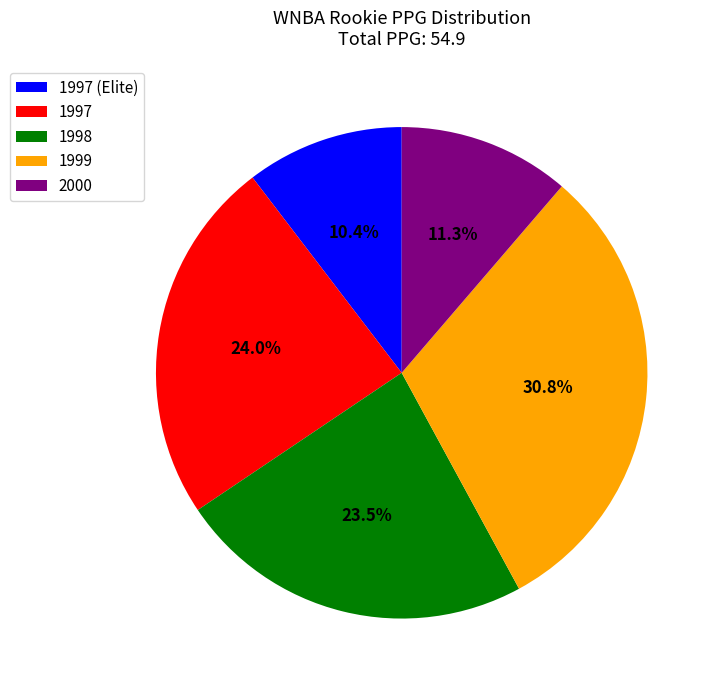

The 2000 slice represents 11% of the pie. True or false?

True